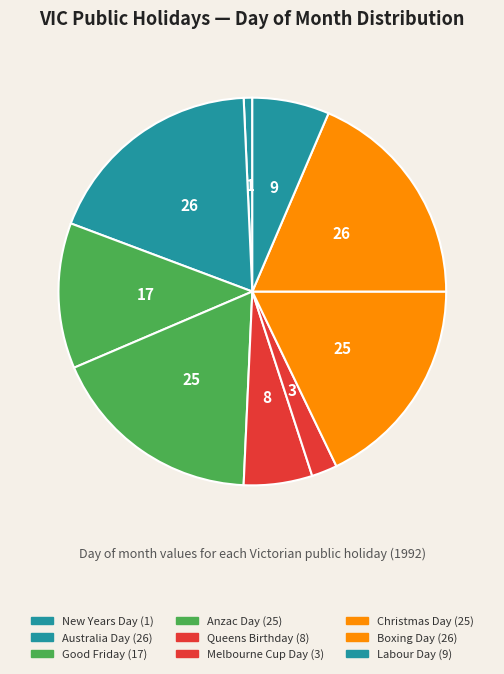

To the nearest percent, what percentage of the pie is Melbourne Cup Day?

2%